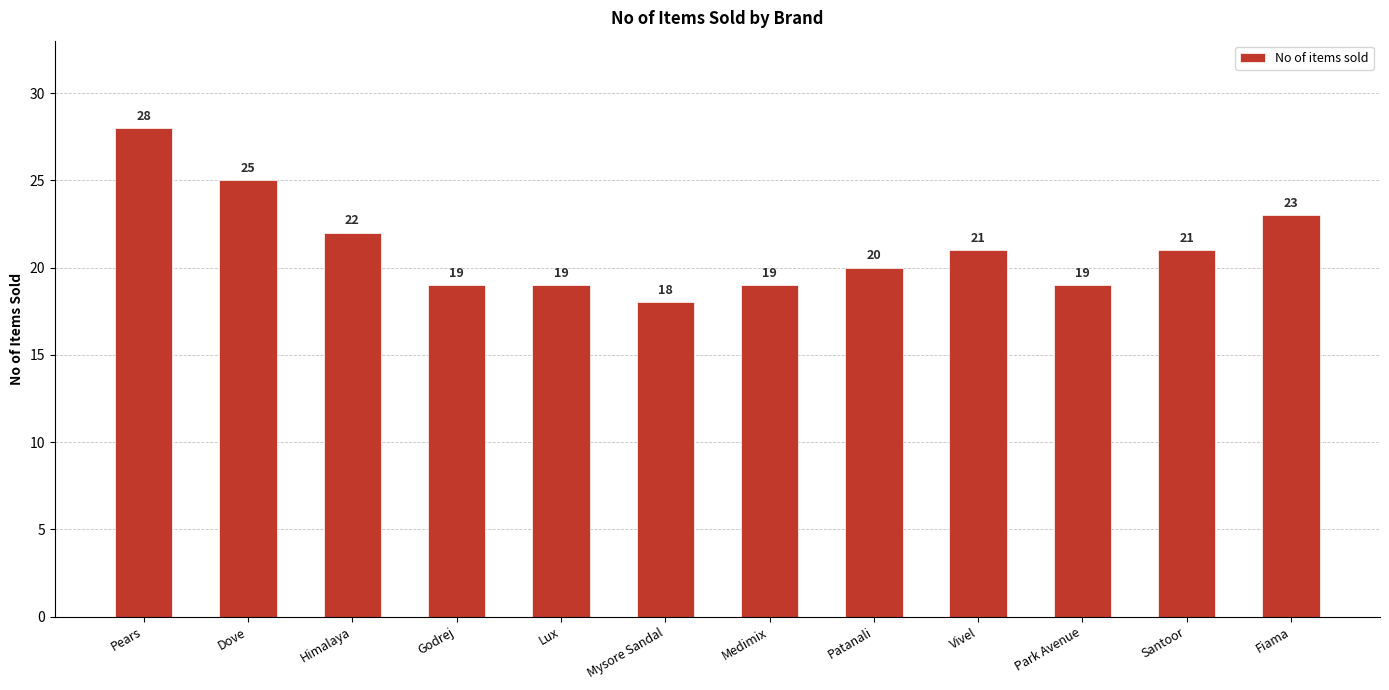

True or false: the data shows 28 at Pears.

True